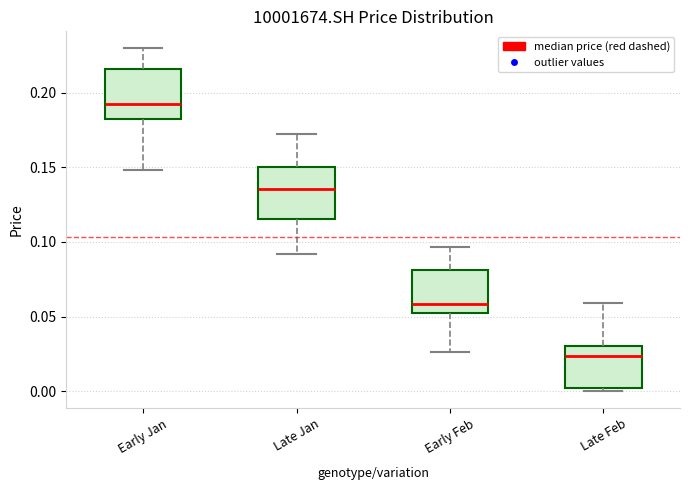

Reading left to right, transcribe this box plot: for each box, give where its median line is, the range the box spans, and where its two whiskers end, as read against the y-axis. The values are not printed on the chart, so give them approximately, as read against the axis.

Early Jan: median 0.190, box 0.180 to 0.215, whiskers 0.150 to 0.230
Late Jan: median 0.135, box 0.115 to 0.150, whiskers 0.090 to 0.170
Early Feb: median 0.060, box 0.050 to 0.080, whiskers 0.025 to 0.095
Late Feb: median 0.025, box 0.000 to 0.030, whiskers 0.000 (just below the box's lower edge) to 0.060